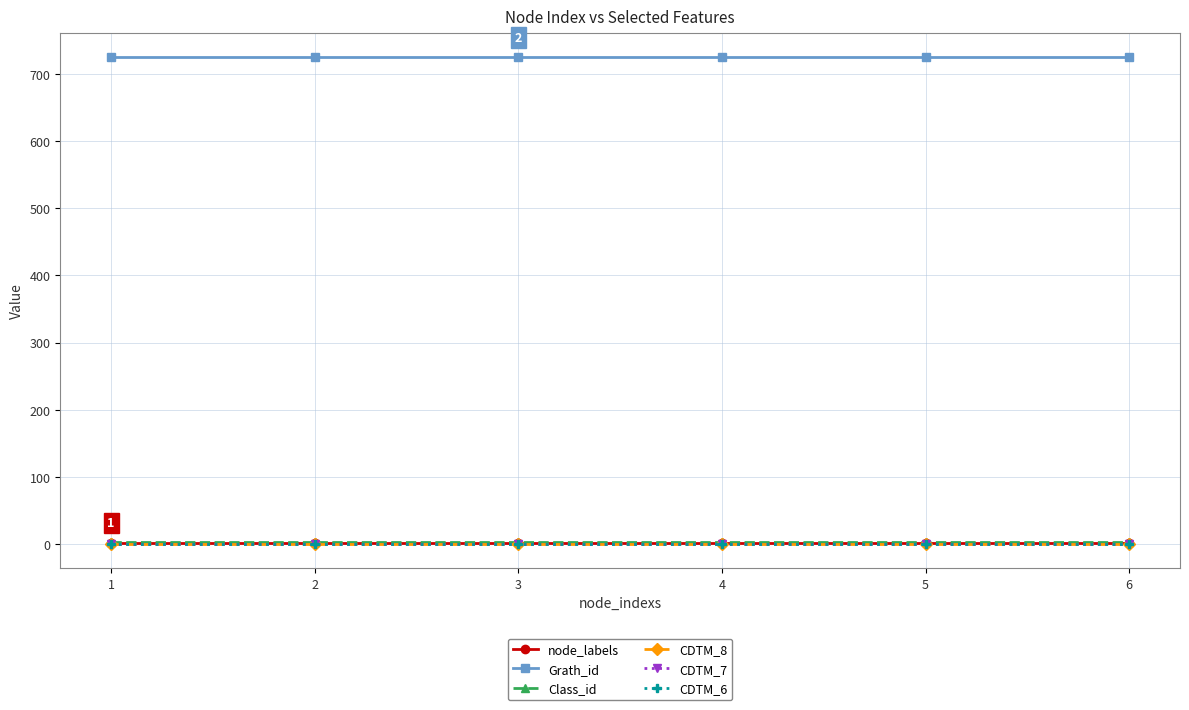

Reading right to left, transcribe all the data shown in this chart.

node_labels: 6=1	5=1	4=1	3=1	2=1	1=1
Grath_id: 6=725	5=725	4=725	3=725	2=725	1=725
Class_id: 6=2	5=2	4=2	3=2	2=2	1=2
CDTM_8: 6=0	5=0	4=0	3=0	2=0	1=0
CDTM_7: 6=0	5=0	4=0	3=0	2=0	1=0
CDTM_6: 6=0	5=0	4=0	3=0	2=0	1=0